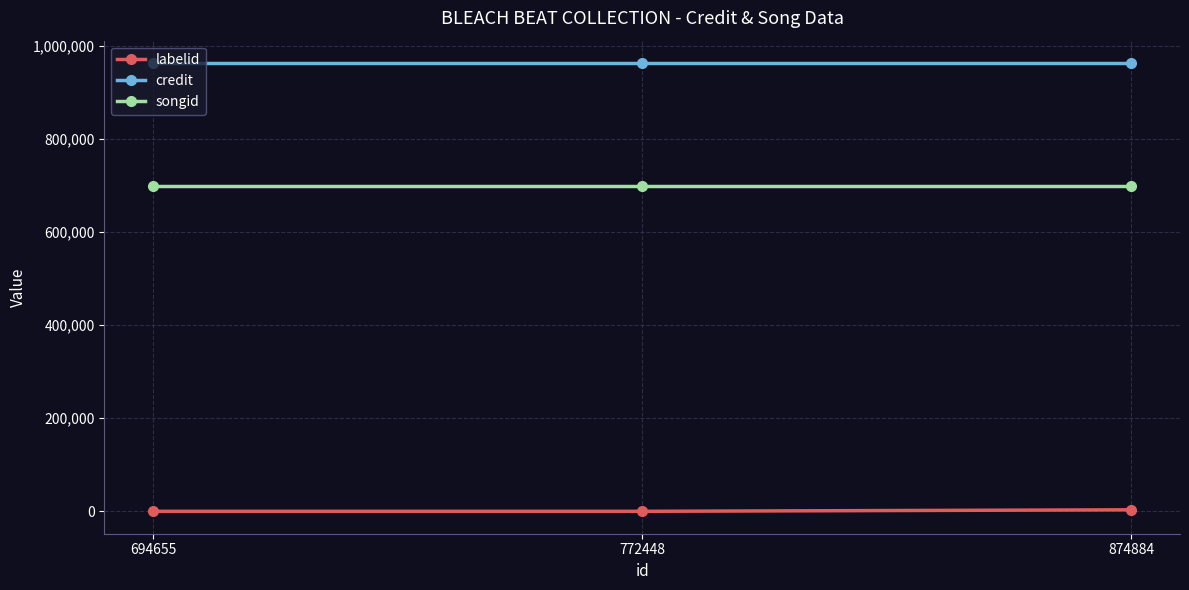

What is the difference between the highest and lowest values at 874884?

960346